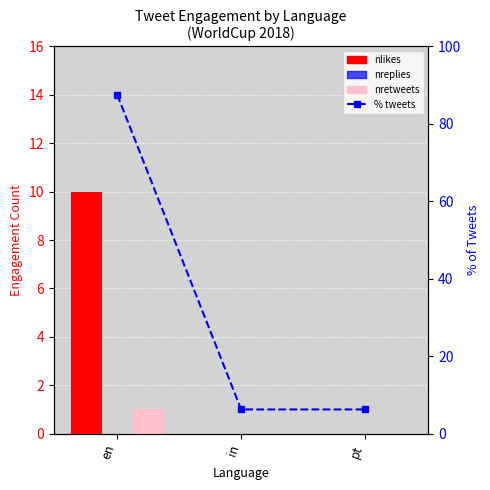

How many positive values does the nlikes series have?

1